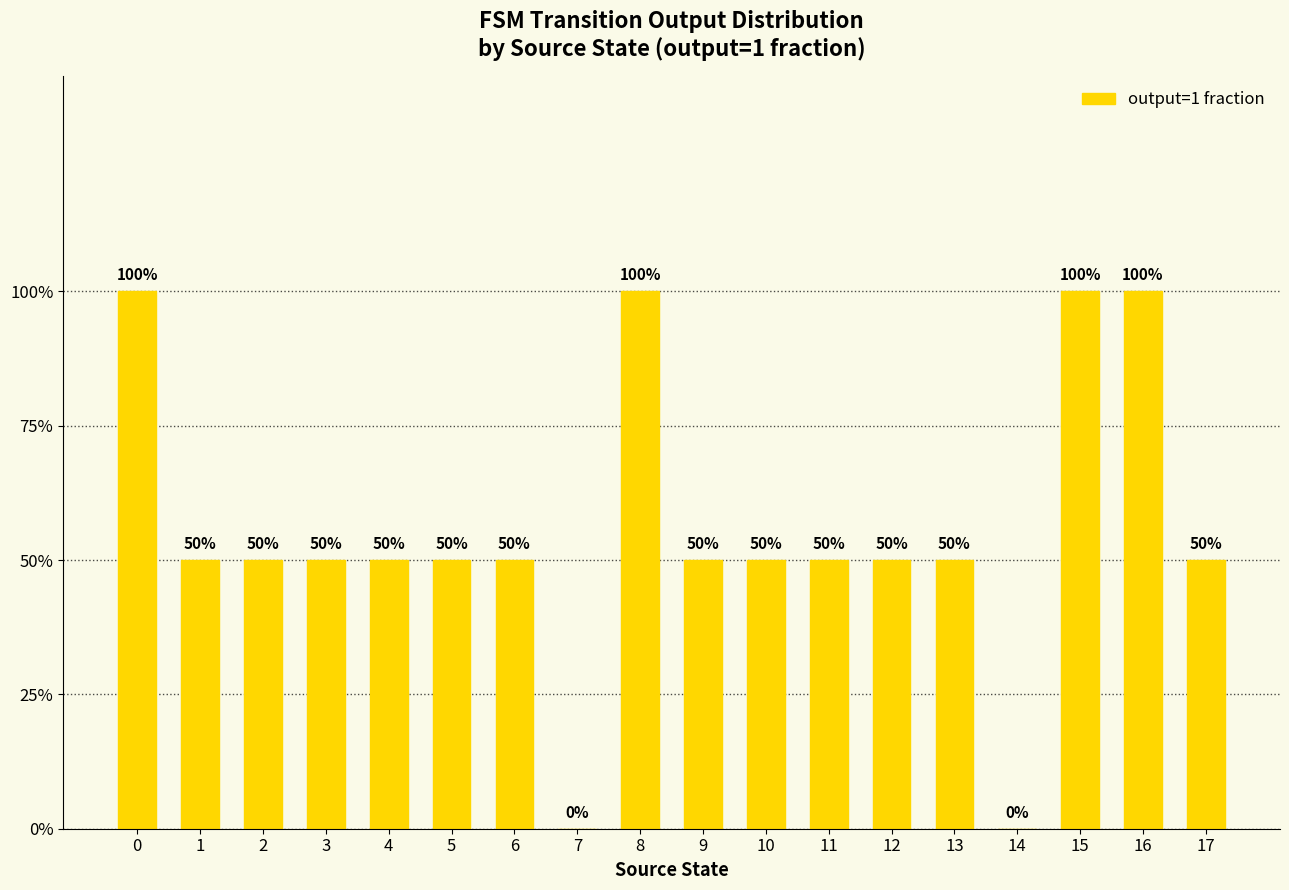

Reading left to right, list all the values displayed in this chart.

0=1.0	1=0.5	2=0.5	3=0.5	4=0.5	5=0.5	6=0.5	7=0.0	8=1.0	9=0.5	10=0.5	11=0.5	12=0.5	13=0.5	14=0.0	15=1.0	16=1.0	17=0.5